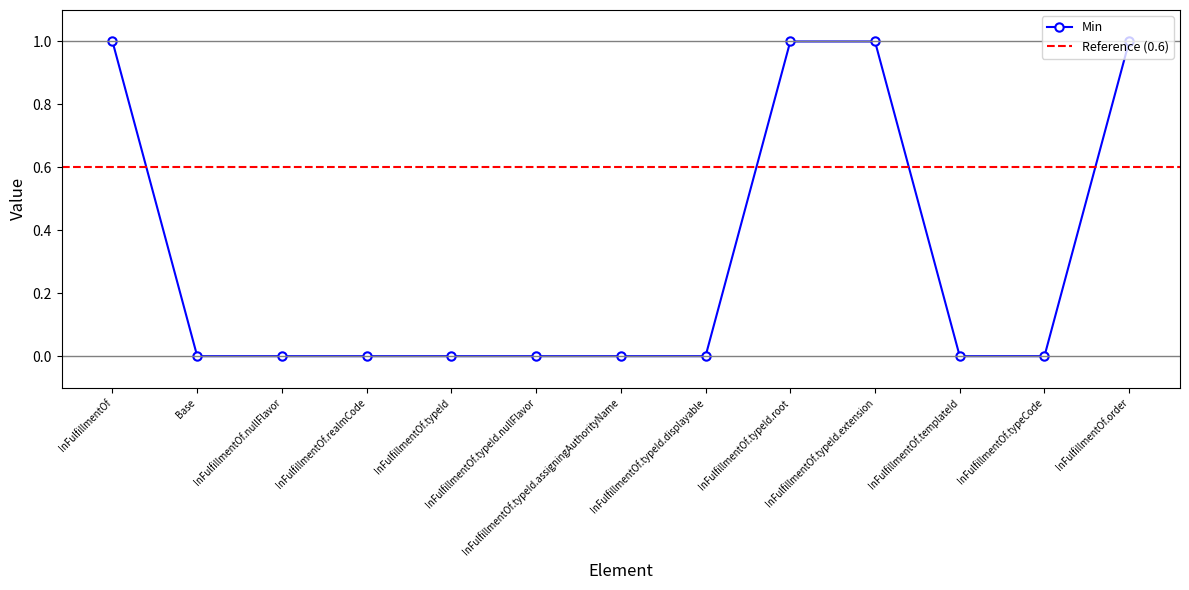

What is the difference between the values at Base and InFulfillmentOf.typeId.root?

1